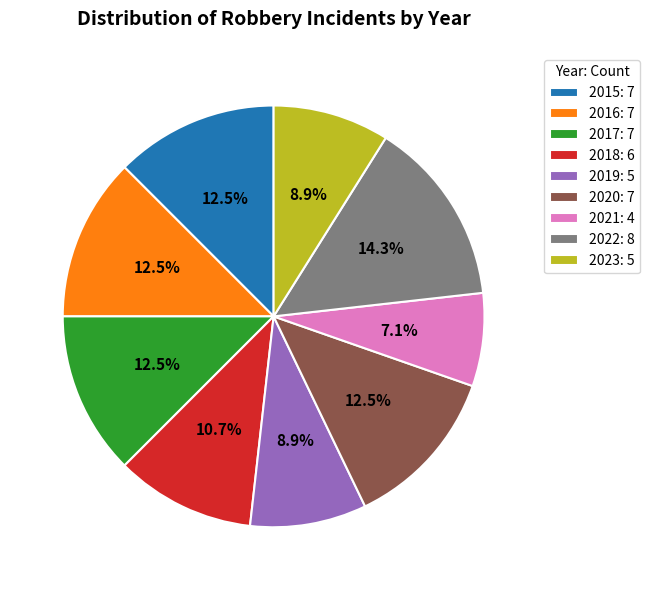

How many segments does this pie chart have?

9